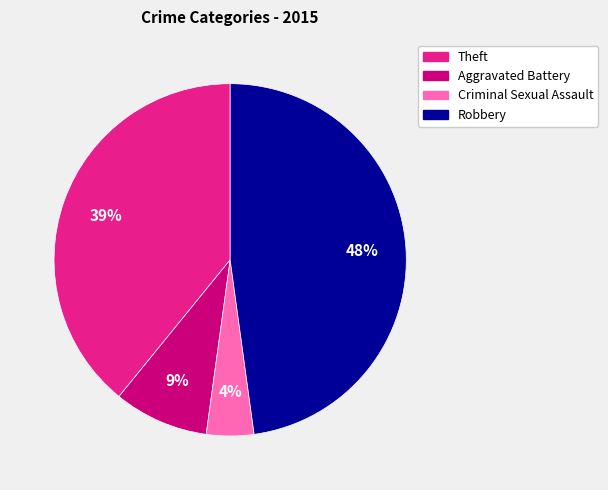

To the nearest percent, what is the average slice percentage?

25%